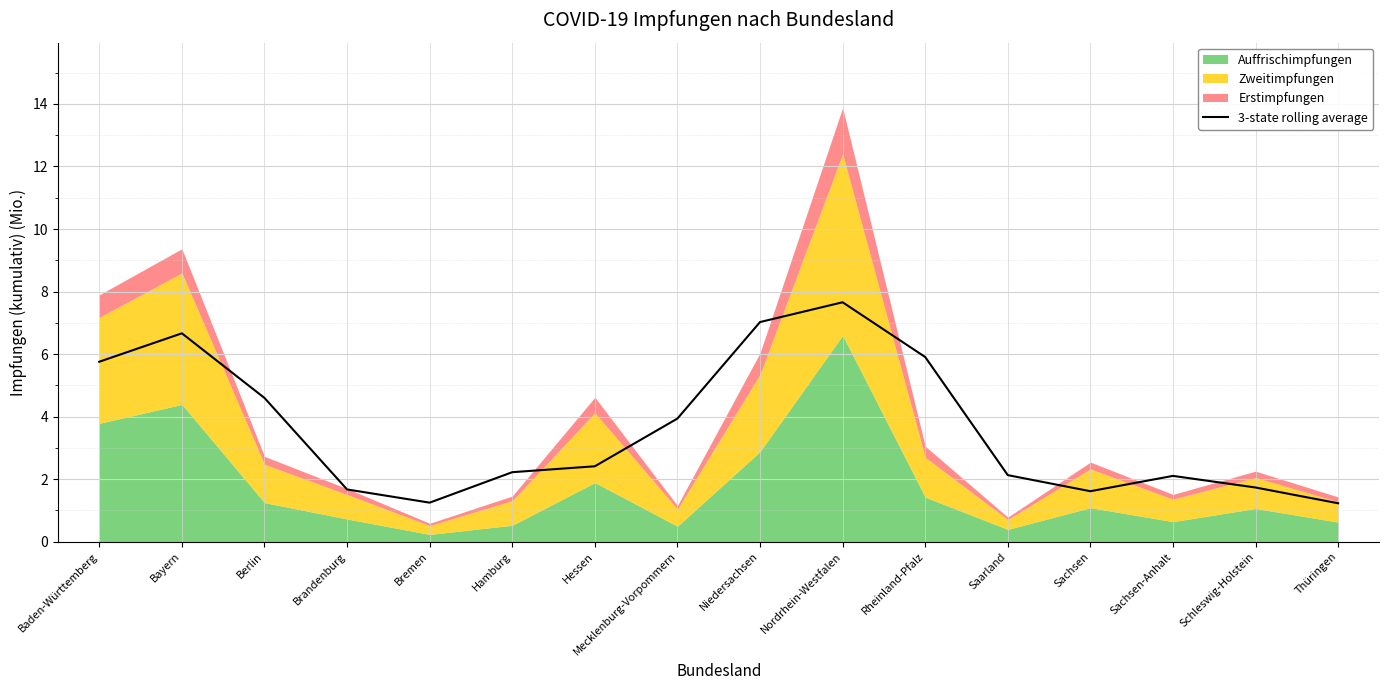

What value does the data have at Niedersachsen?

7.0